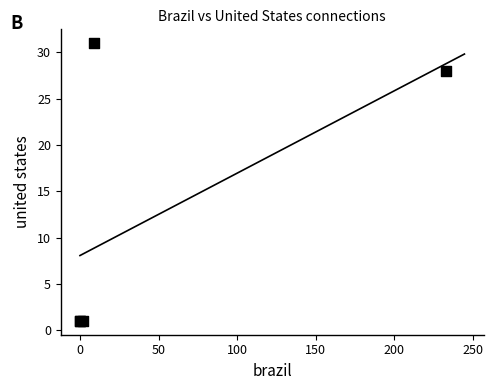

What Y value in the scatter plot is closest to 16?

28